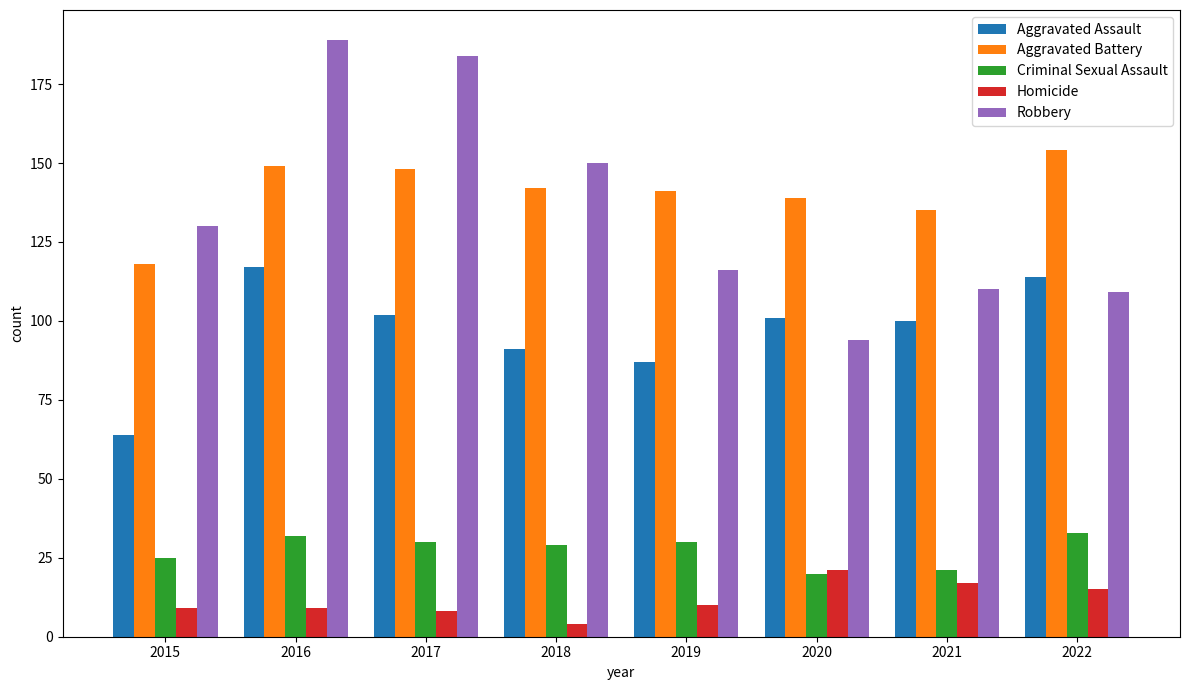

What is the difference between the maximum and minimum values in the Robbery series?

95